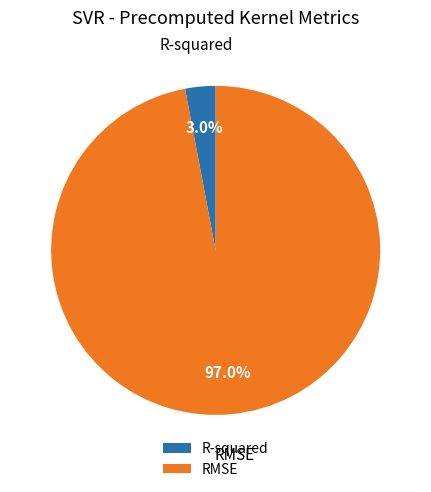

What is the largest slice in the pie chart?

RMSE